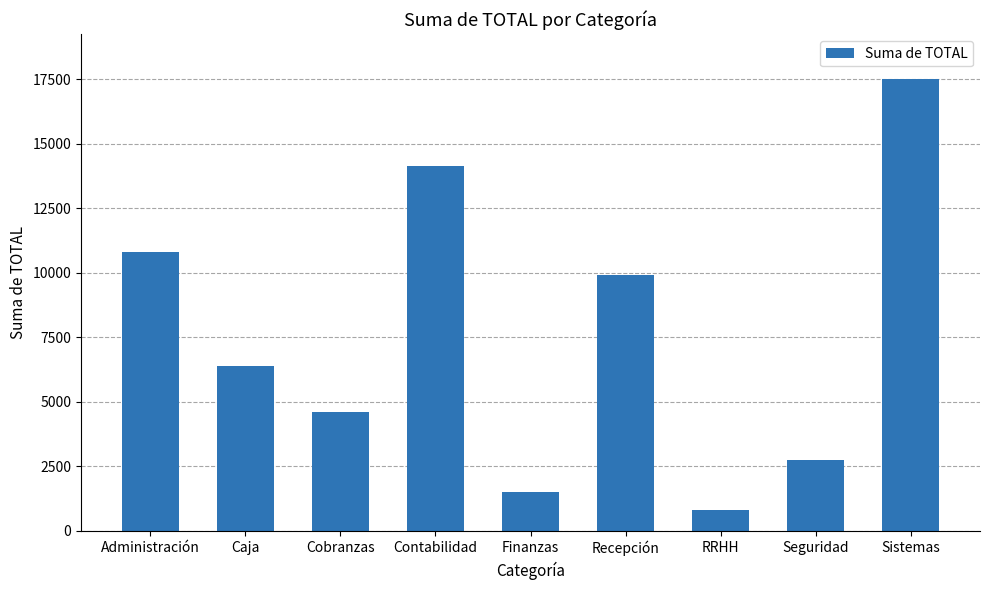

What is the maximum value shown in the chart?

17500